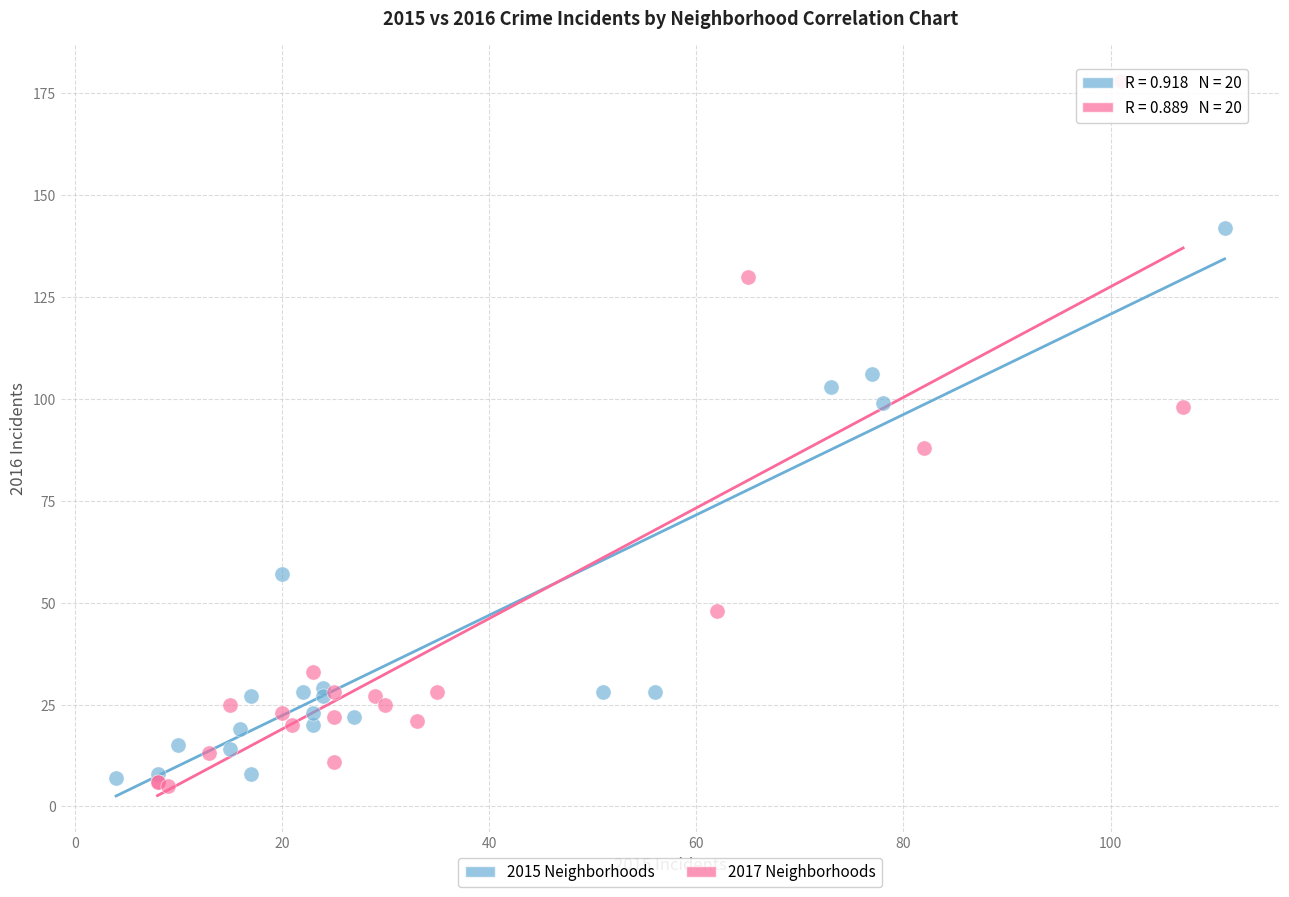

Which series contains the highest Y value?

2017 Neighborhoods